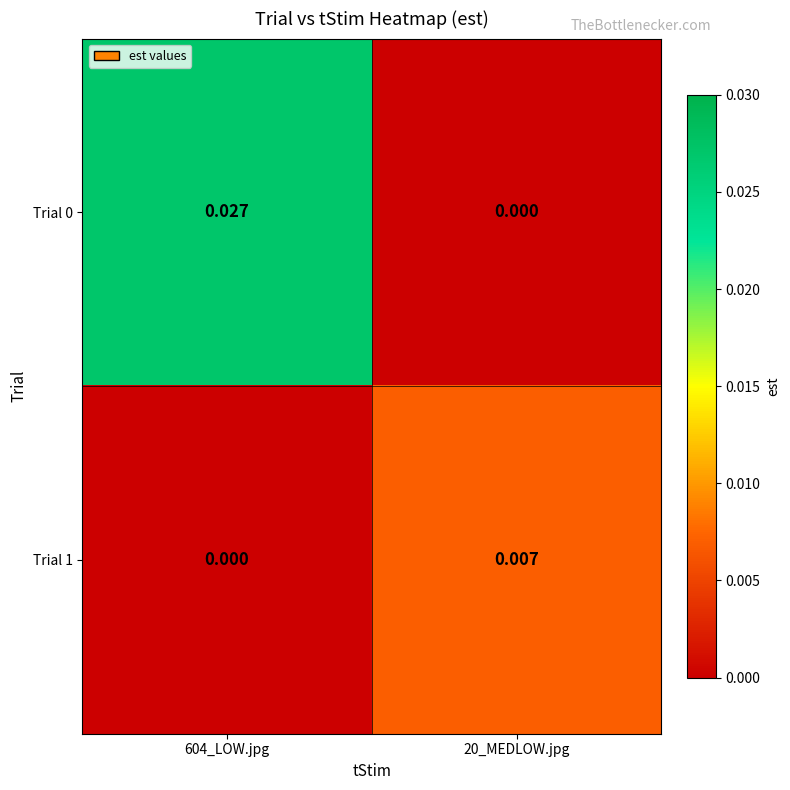

Is the value of Trial 1 at 20_MEDLOW.jpg greater than the value of Trial 0 at 20_MEDLOW.jpg?

Yes